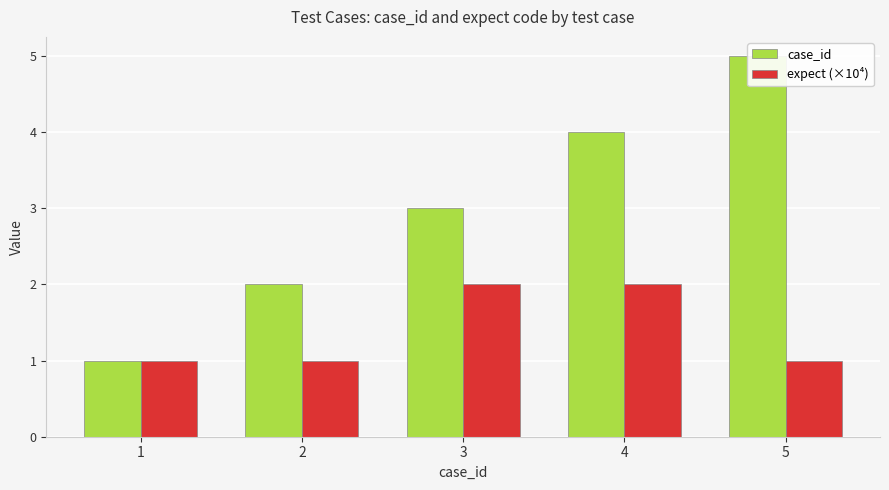

Reading left to right, extract all data points from this chart.

case_id: 1=1	2=2	3=3	4=4	5=5
expect (×10⁴): 1=1	2=1	3=2	4=2	5=1